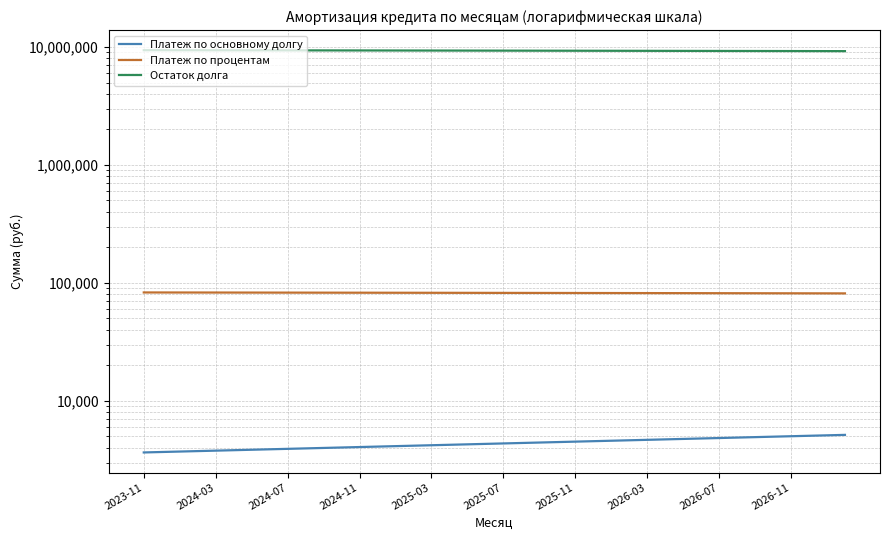

What is the difference between the maximum and minimum values in the Платеж по основному долгу series?

1495.7